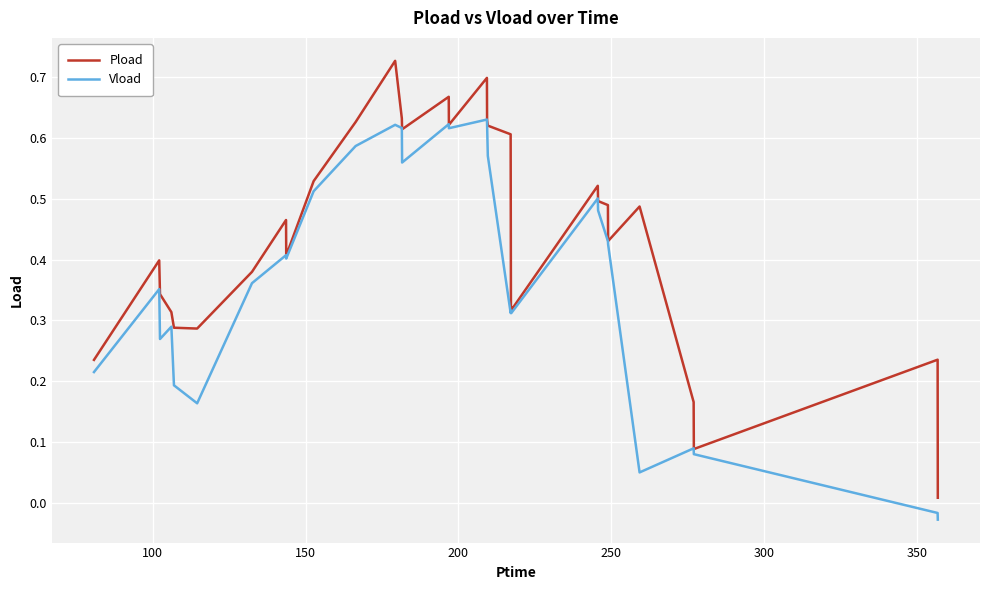

Rank the series by their average value, from lowest to highest.

Vload, Pload